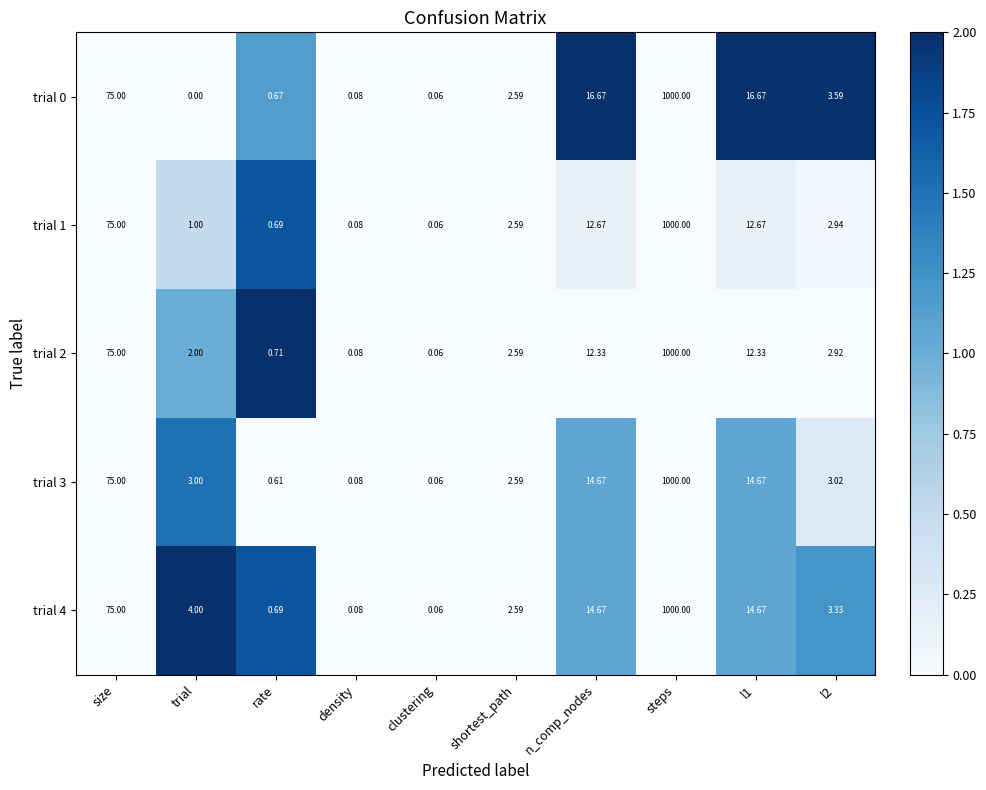

Which category has the highest value across all series?

steps